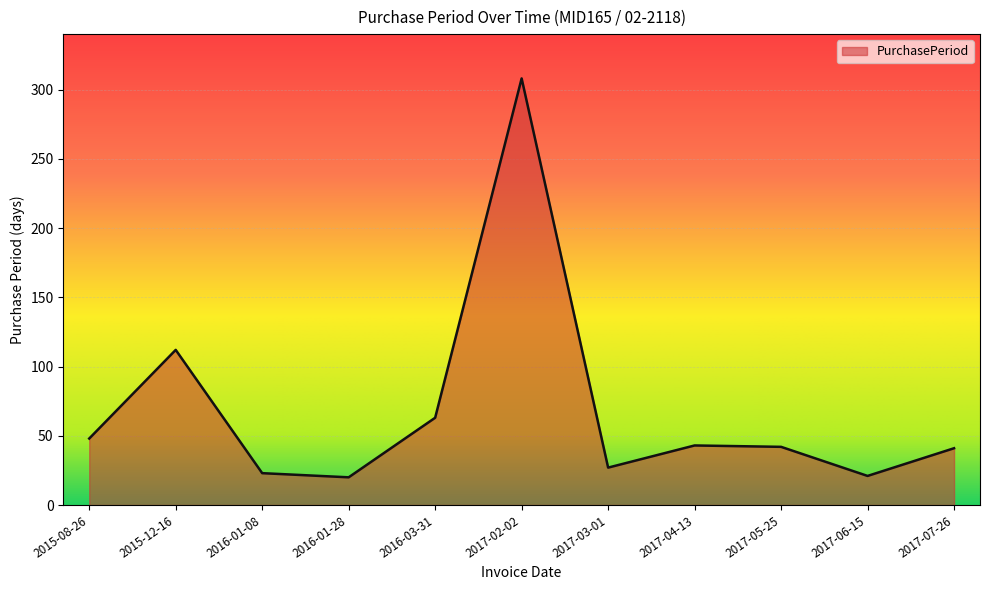

True or false: the data has more than 1 interior local peaks.

True